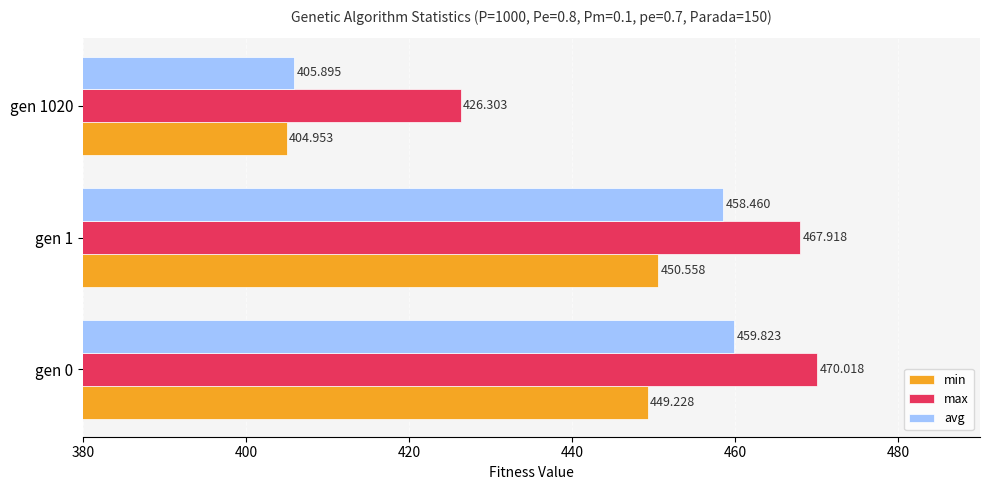

How many values in the min series are below 449?

1